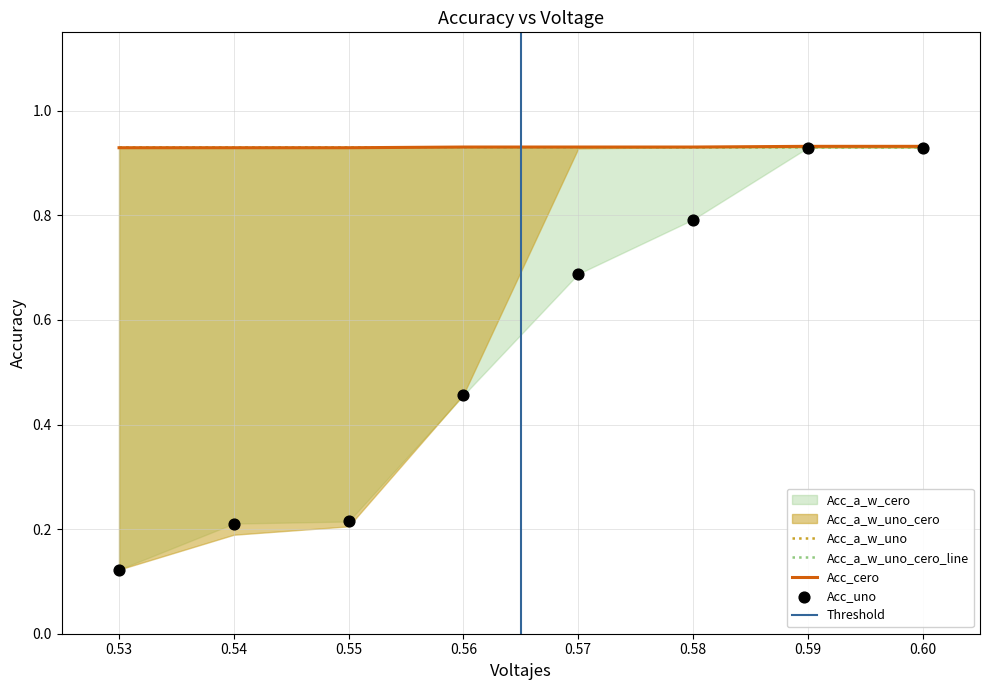

At which category is the sum across all series the highest?

0.59